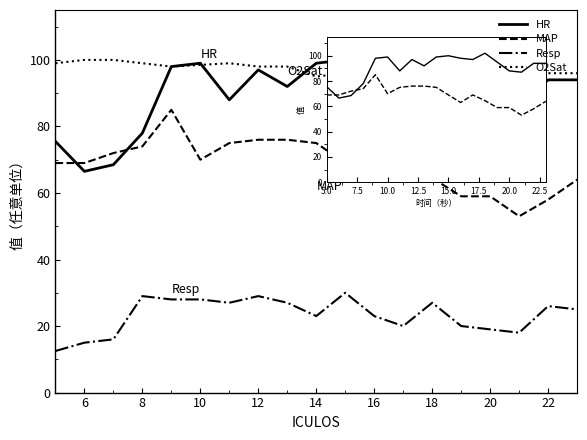

What is the minimum value for MAP?

53.0